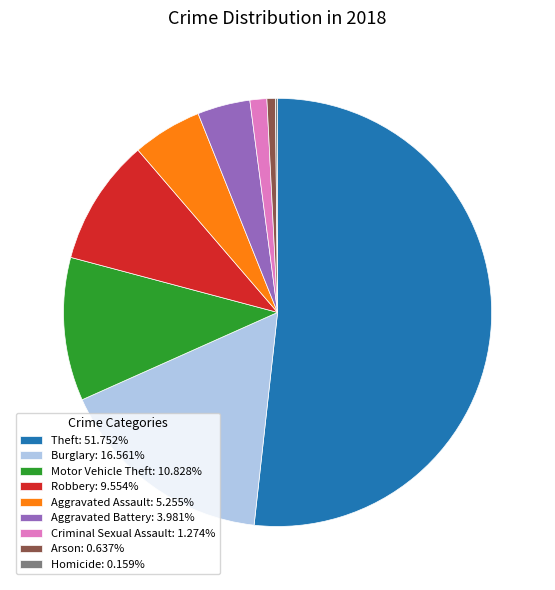

Does any single category account for the majority?

Yes